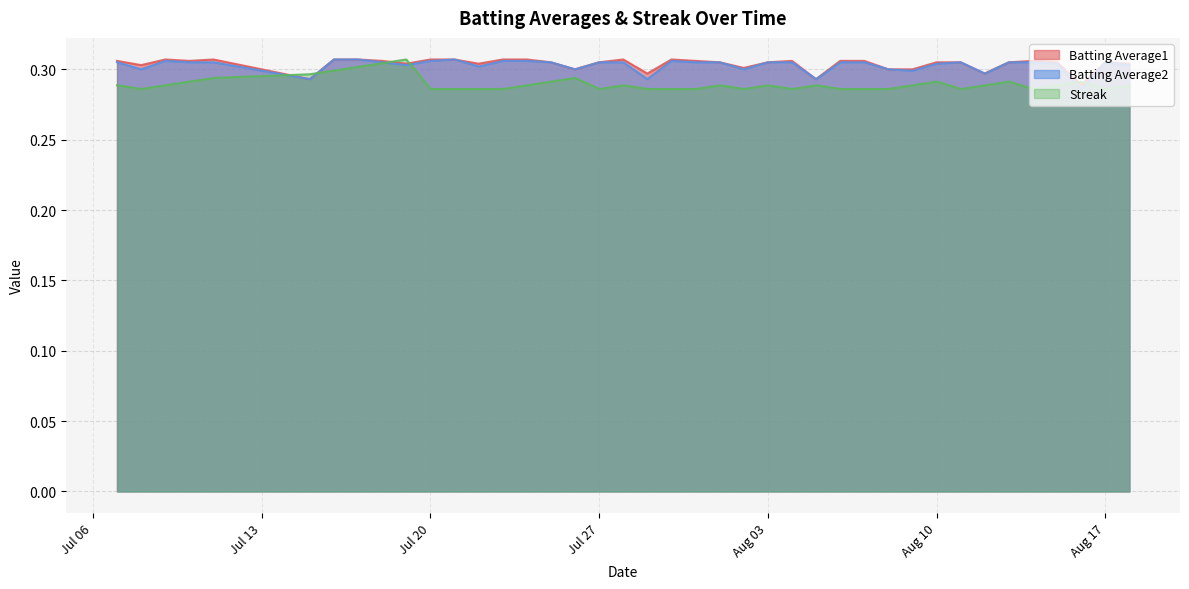

Rank the series by their maximum value, from highest to lowest.

Batting Average1, Batting Average2, Streak